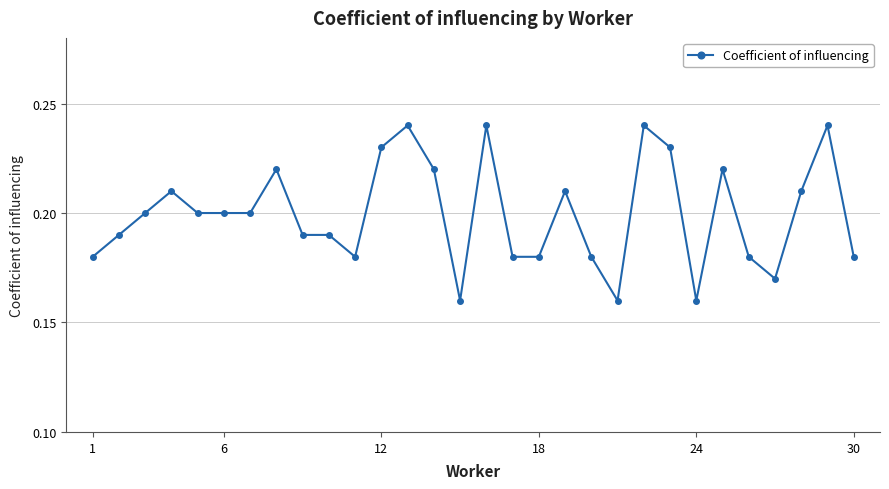

How many lines are shown in the chart?

1